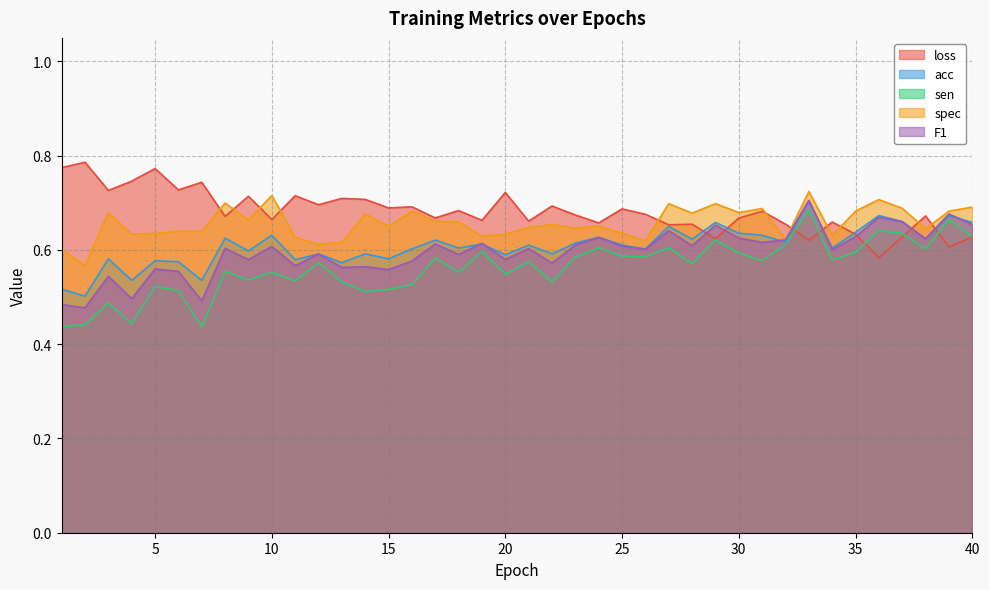

The sen series shows 0.5 at 22. True or false?

True